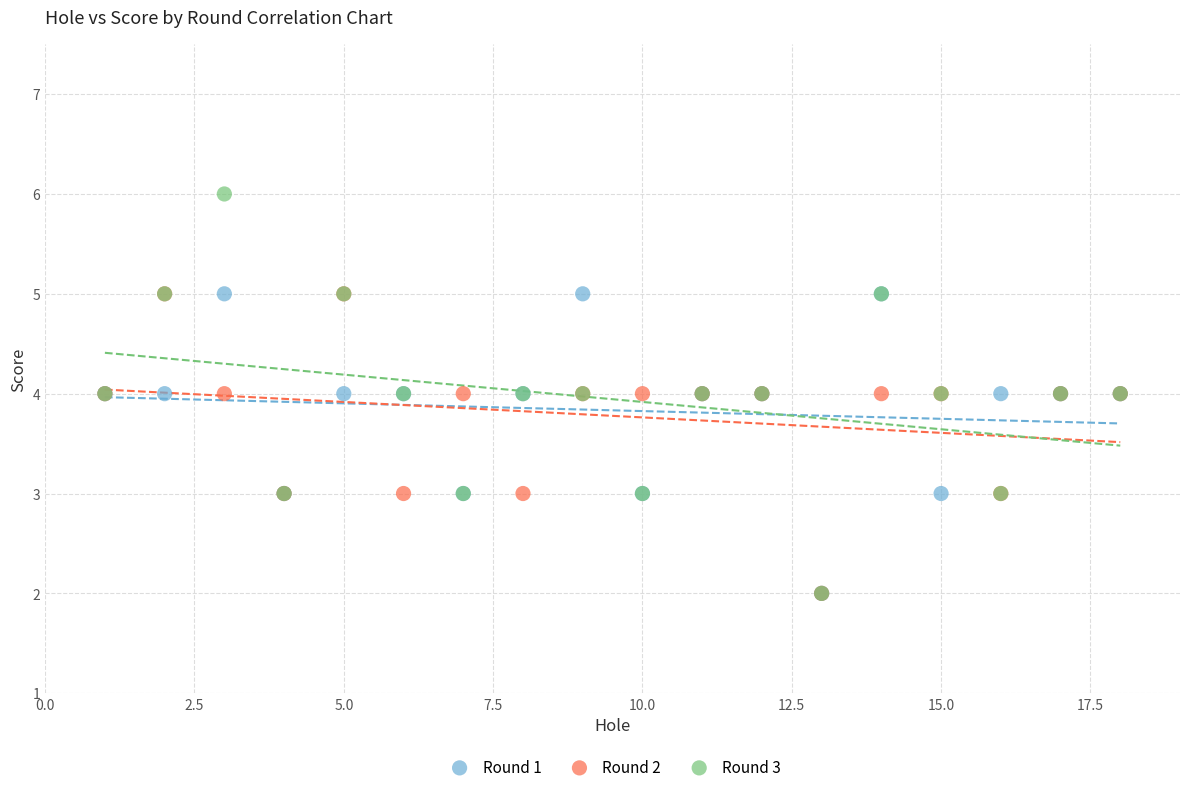

Which series contains the highest Y value?

Round 3